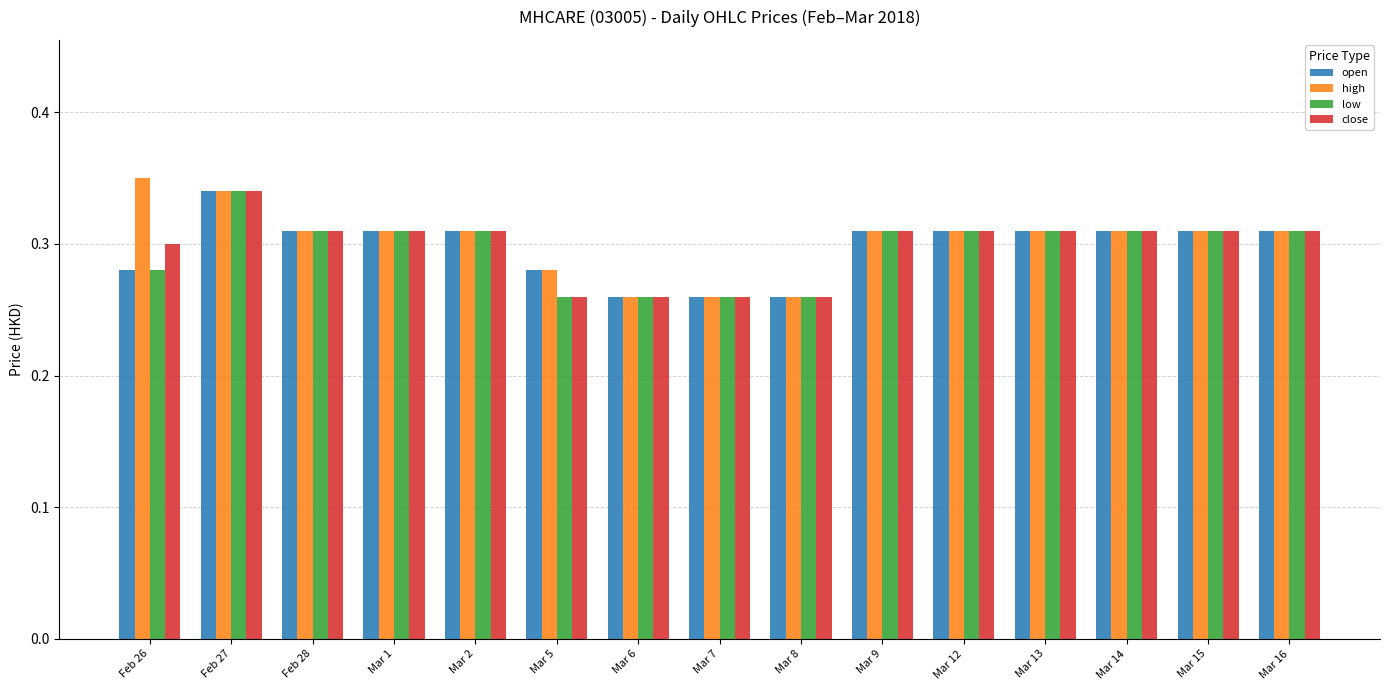

Which series has the largest total across all categories?

high